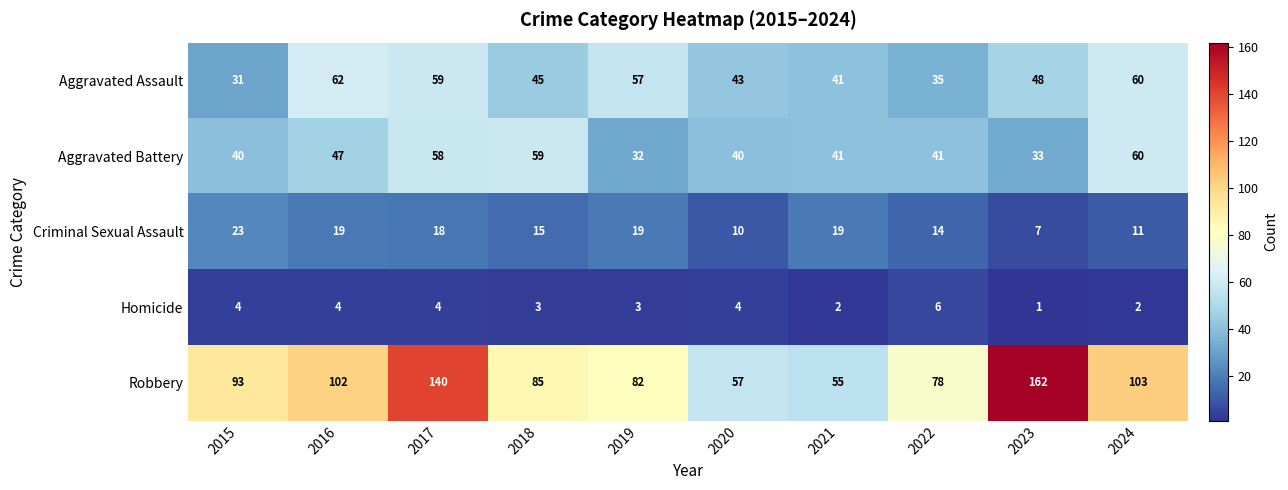

Is it true that Aggravated Battery equals 59 at 2015?

False